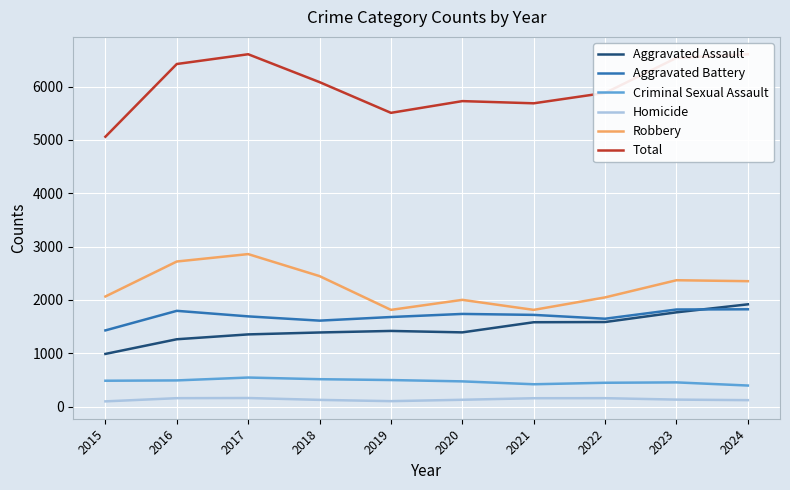

The value of Robbery at 2016 is 4189. True or false?

False